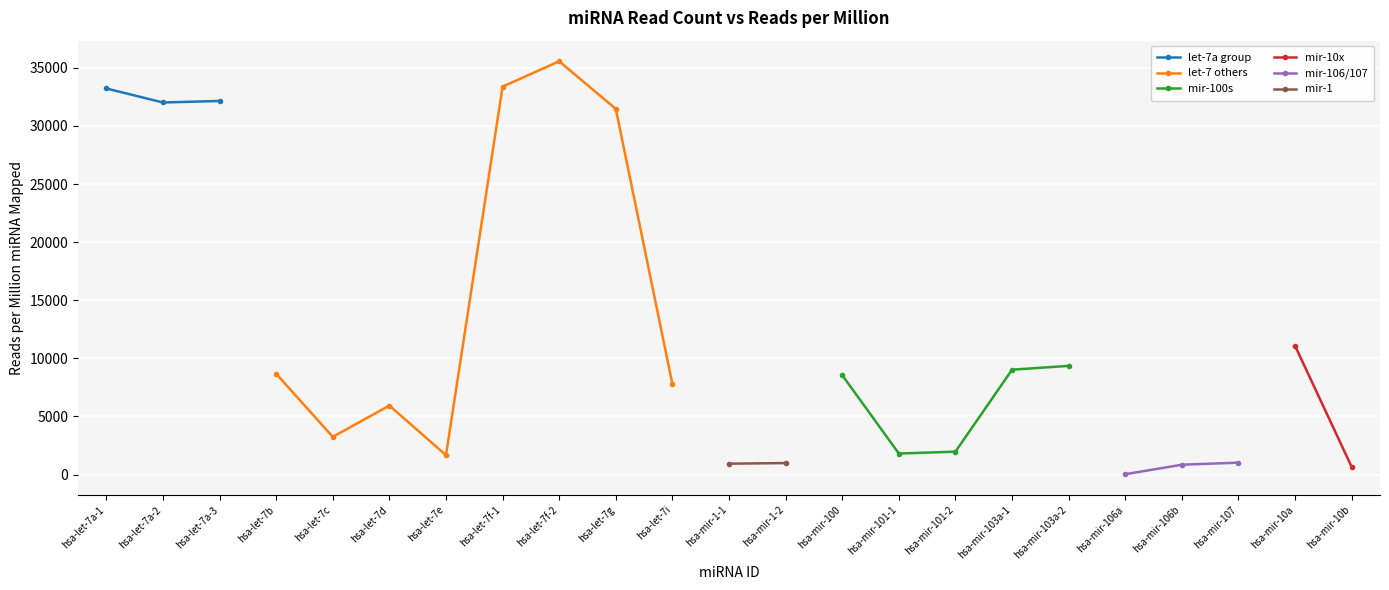

What is the change in value from hsa-let-7g to hsa-mir-101-1?

-29659.1